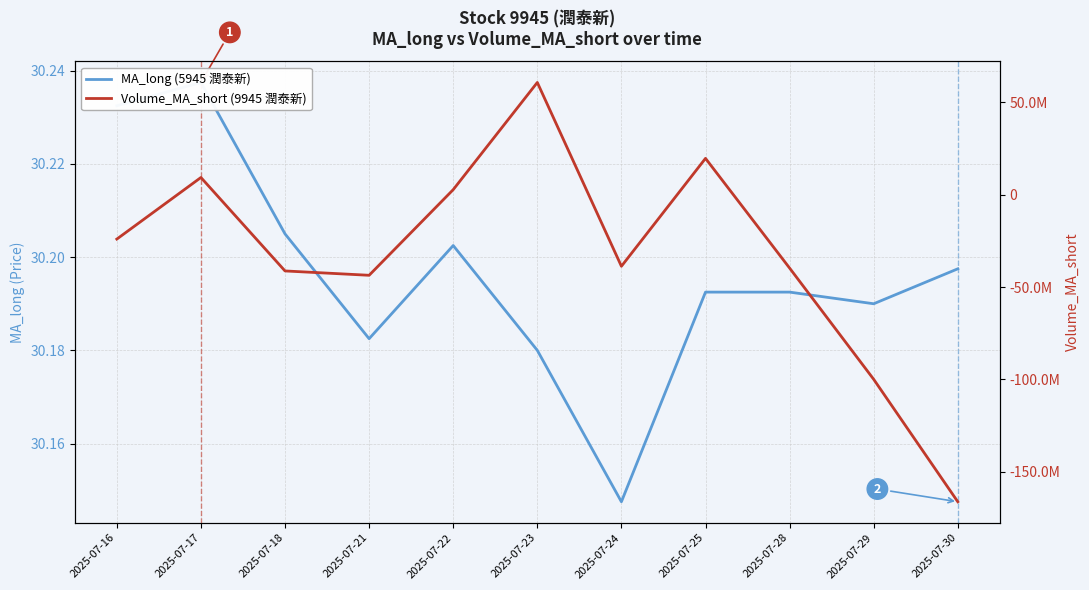

What is the spread (max minus min) of values at 2025-07-18?

41287243.4